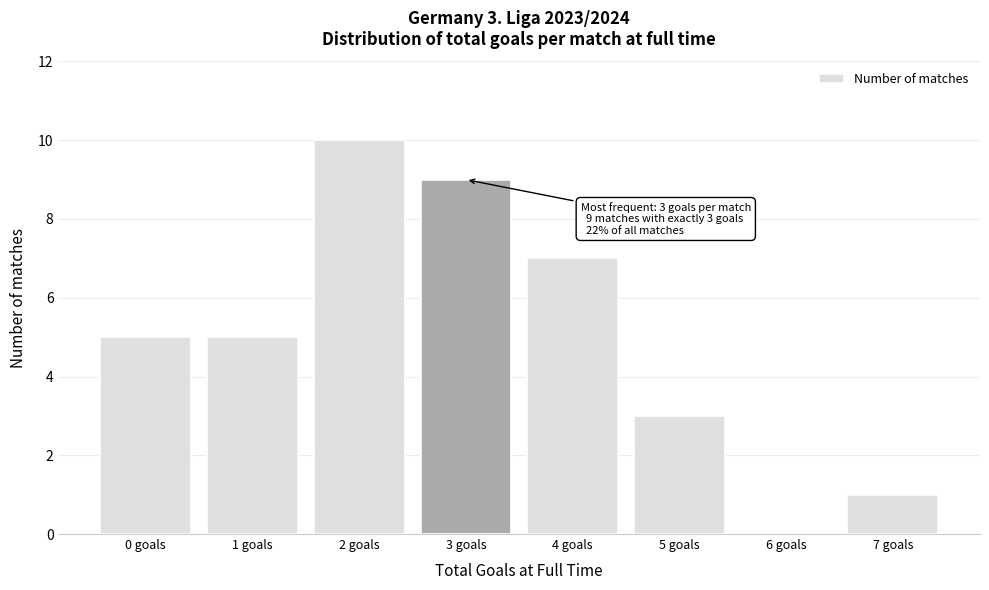

Reading right to left, what are all the values shown in this chart?

7 goals=1	6 goals=0	5 goals=3	4 goals=7	3 goals=9	2 goals=10	1 goals=5	0 goals=5